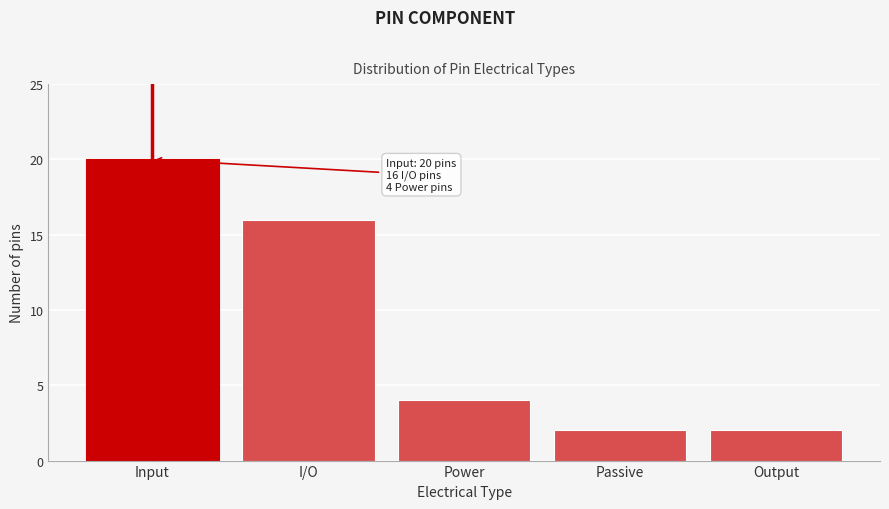

Reading left to right, transcribe all the data shown in this chart.

Input=20	I/O=16	Power=4	Passive=2	Output=2